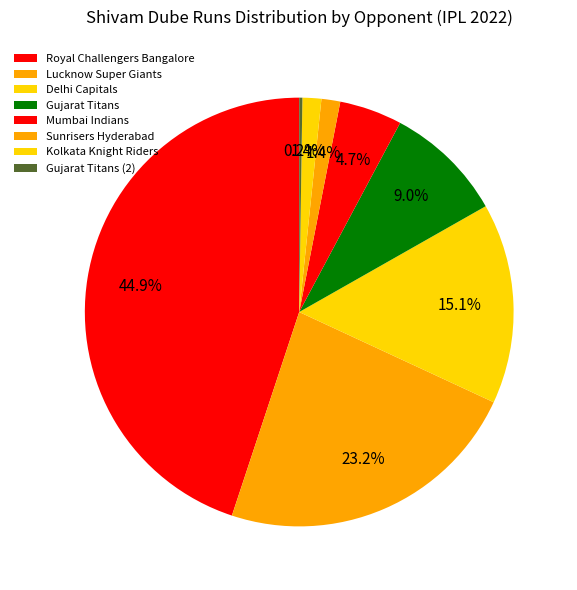

How many segments does this pie chart have?

8